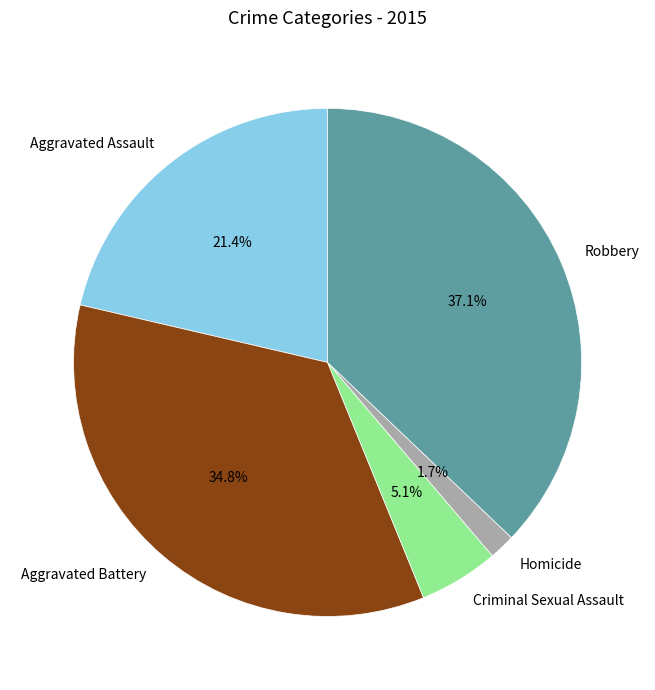

To the nearest percent, what percentage of the pie is Criminal Sexual Assault?

5%